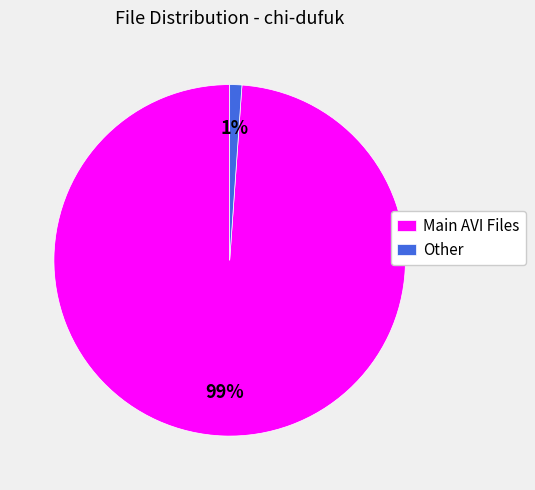

The Other slice represents 14% of the pie. True or false?

False